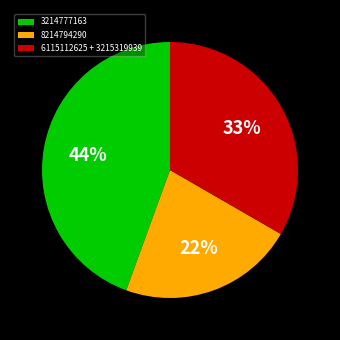

Approximately how many times larger is the value at 6115112625 + 3215319939 compared to 3214777163?

0.8